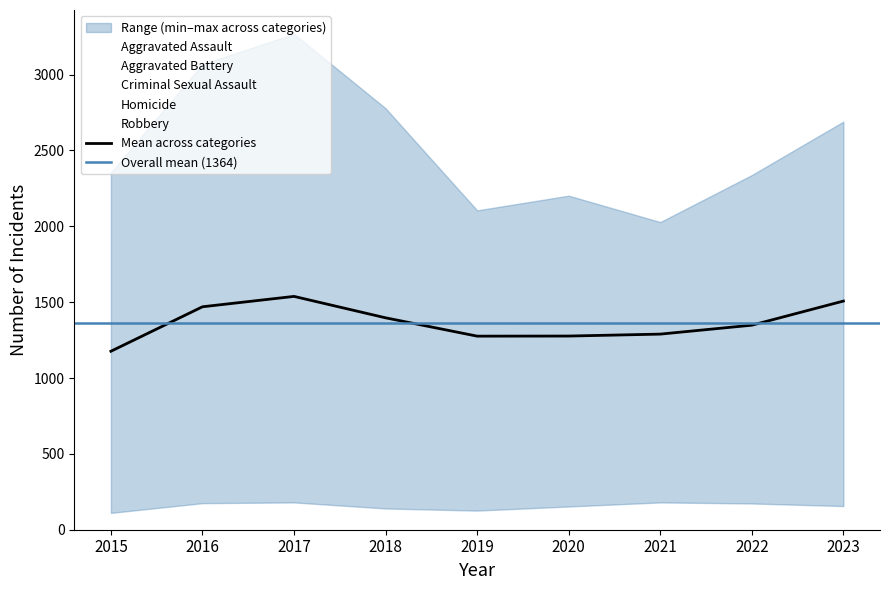

True or false: Criminal Sexual Assault and Aggravated Assault intersect in this chart.

False